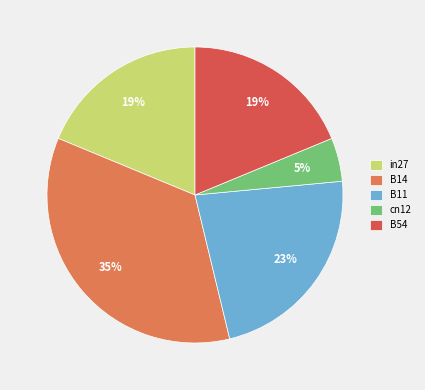

Count the number of slices in the pie.

5